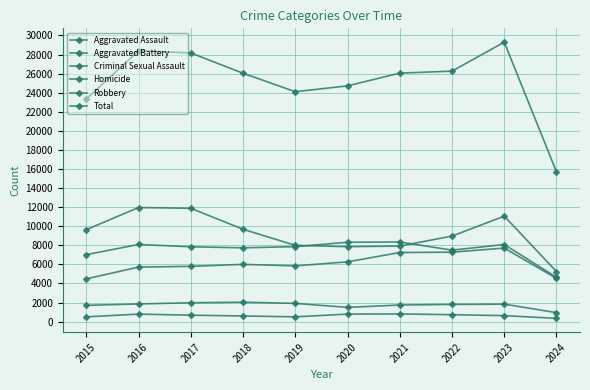

List the series in order of their peak value, lowest first.

Homicide, Criminal Sexual Assault, Aggravated Assault, Aggravated Battery, Robbery, Total